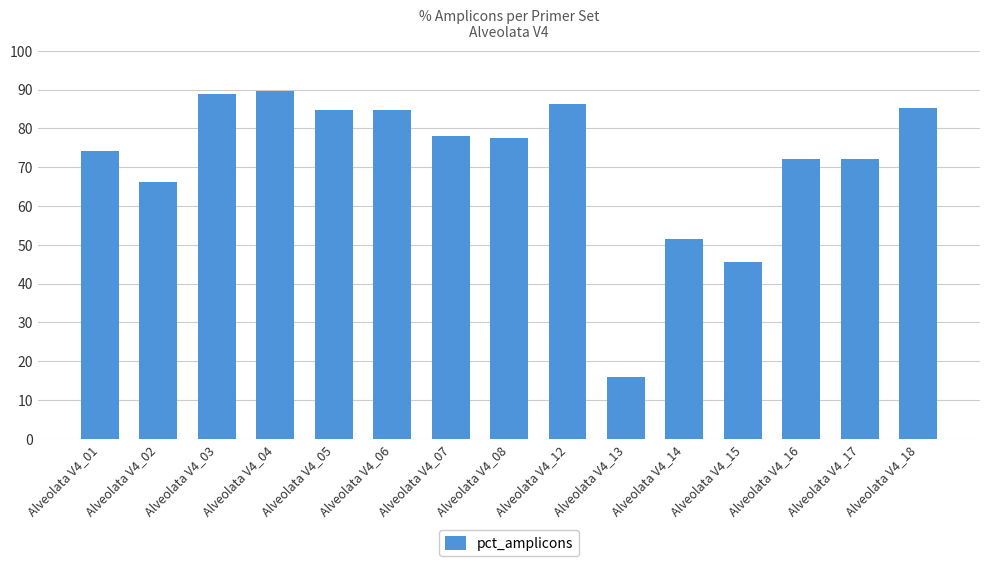

What is the value of the 6th bar from the left?

84.8